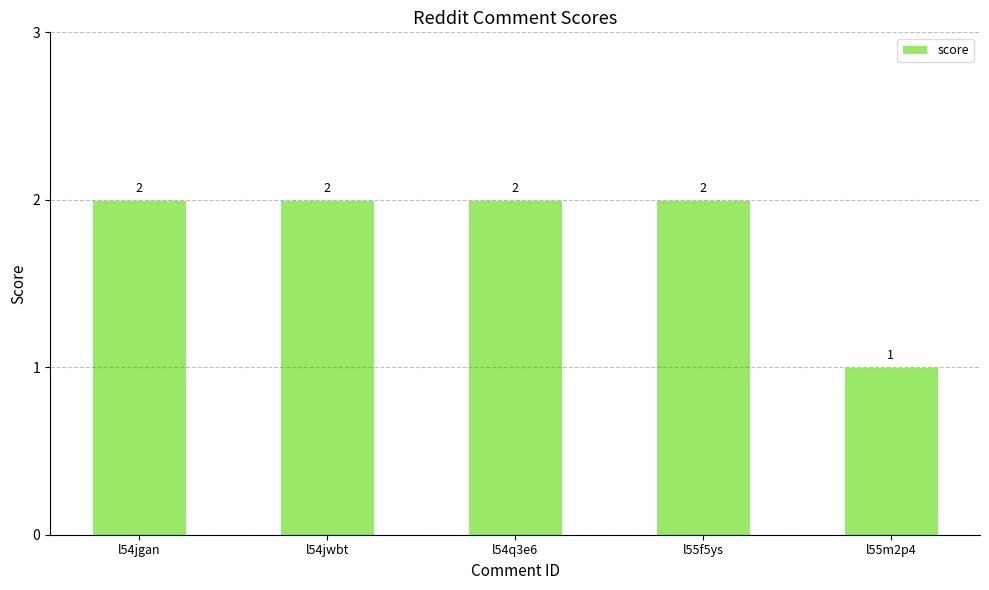

What is the label of the 3rd bar from the left?

l54q3e6